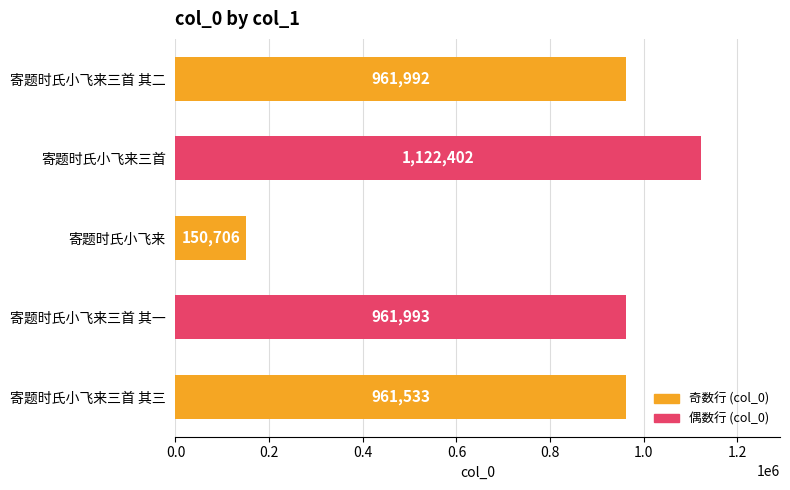

At which label is the value closest to 636554?

寄题时氏小飞来三首 其三